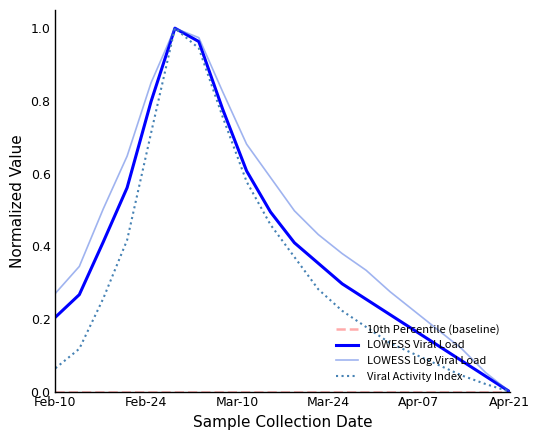

Which series has the largest total across all categories?

LOWESS Log Viral Load